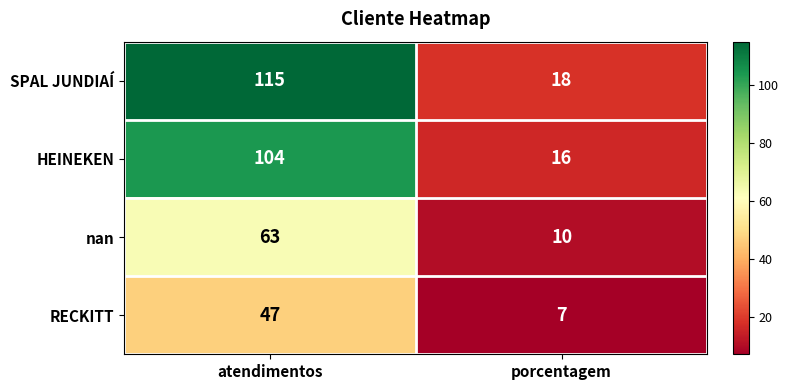

What is the difference between the highest and lowest values at porcentagem?

11